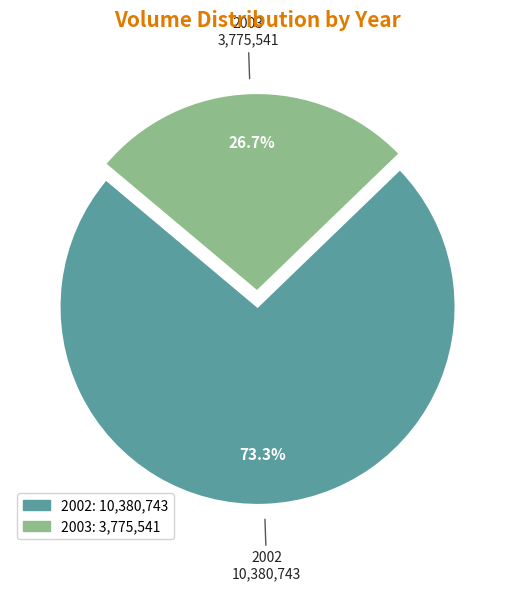

Is there any slice that represents more than half of the pie?

Yes